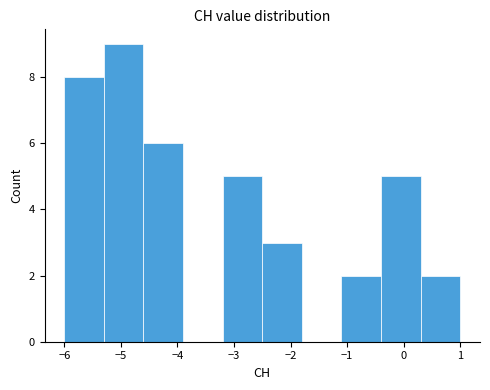

Over which range of the x-axis is the bar tallest?

-5.3 to -4.6